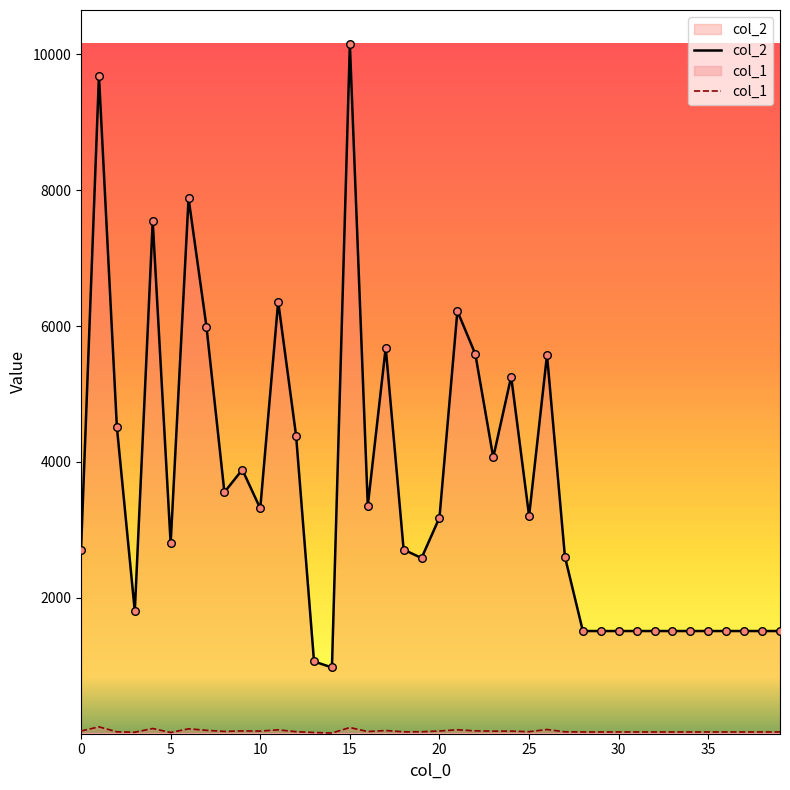

What are all the series names shown in the legend?

col_2, col_1